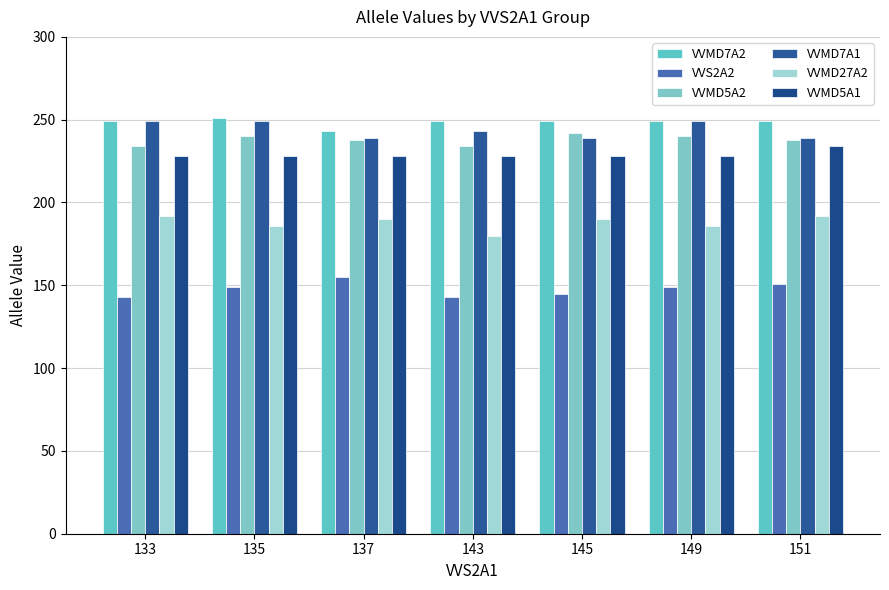

What is the minimum value shown in the chart?

143